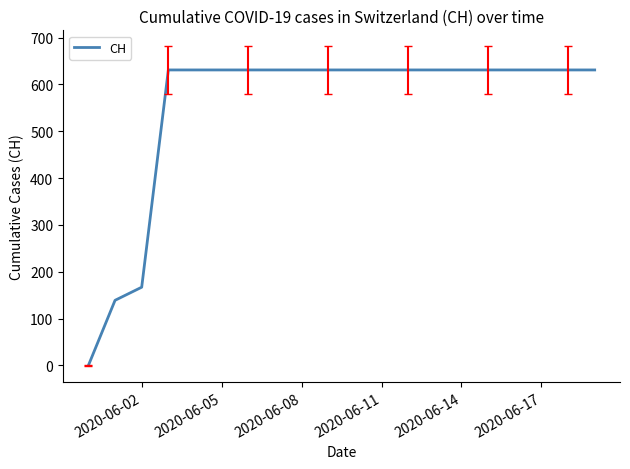

What is the difference between the maximum and minimum values?

631